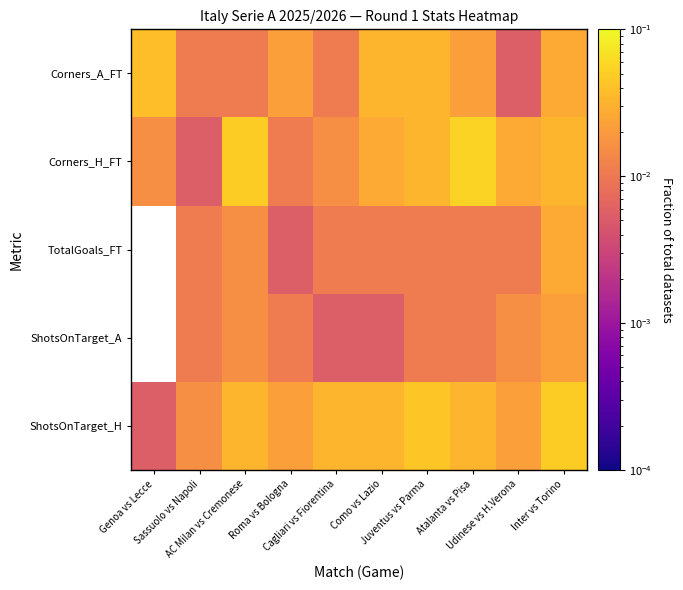

How many categories are shown in the chart?

10